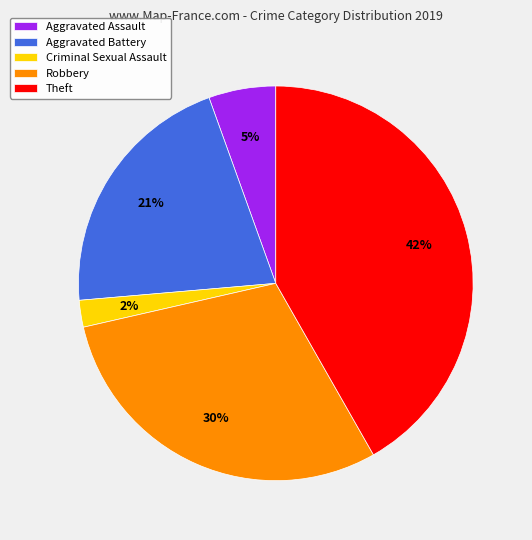

How many segments does this pie chart have?

5